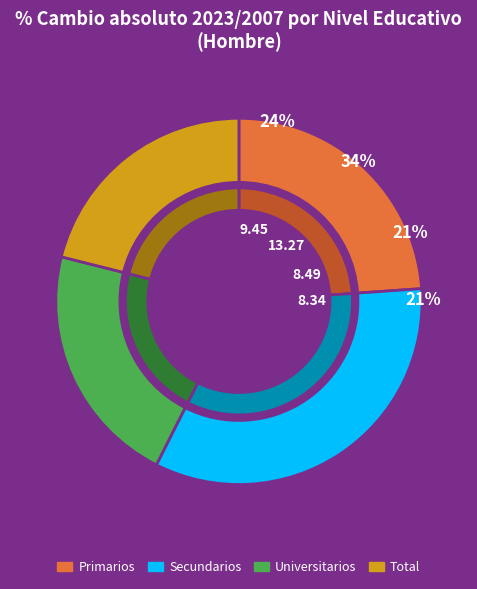

How many slices are in this pie chart?

4